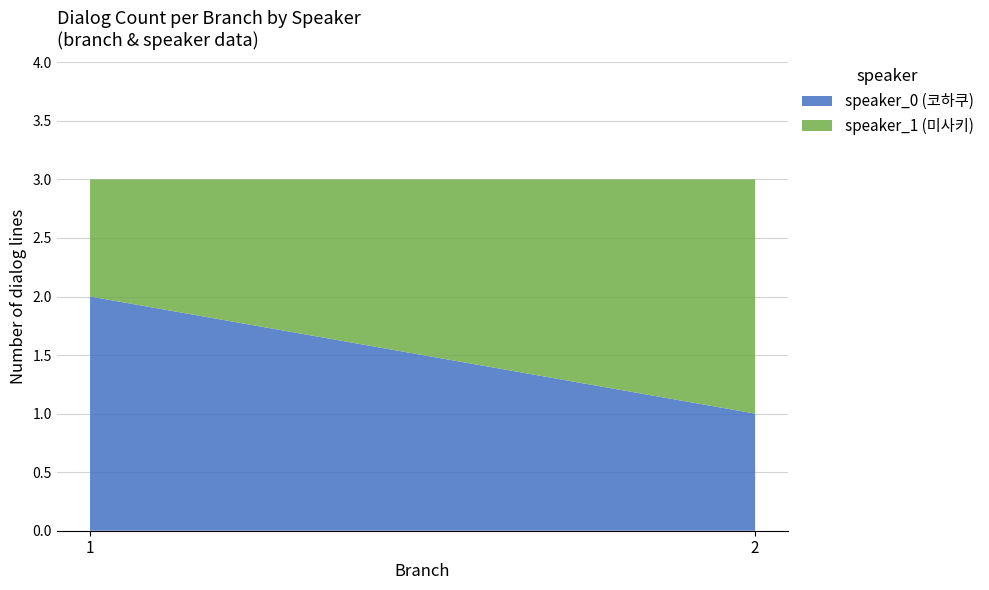

Reading left to right, transcribe all the data shown in this chart.

speaker_0 (코하쿠): 1=2	2=1
speaker_1 (미사키): 1=1	2=2